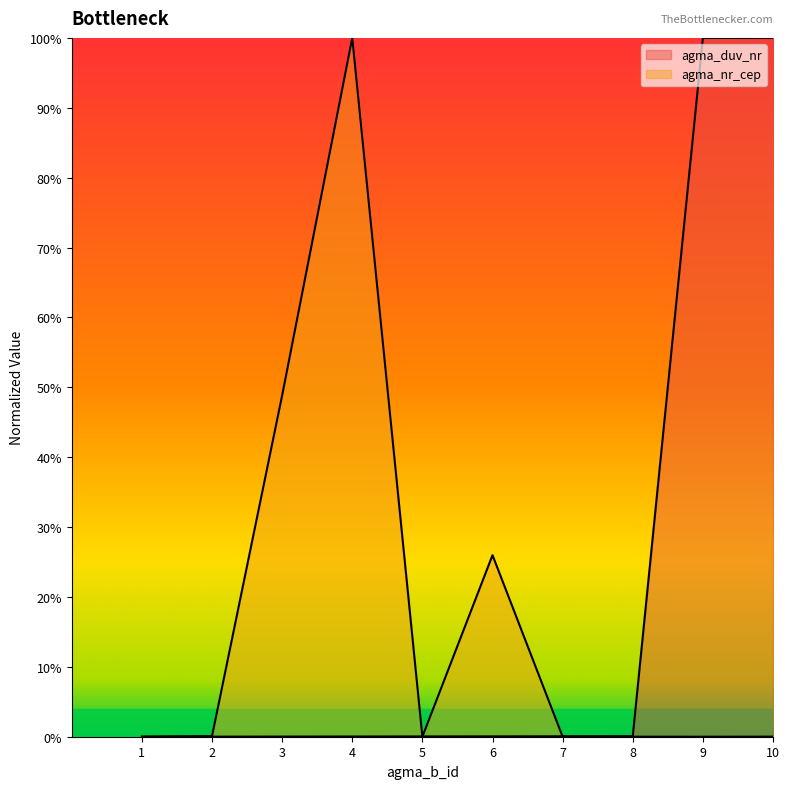

List the series in order of their peak value, lowest first.

agma_duv_nr, agma_nr_cep